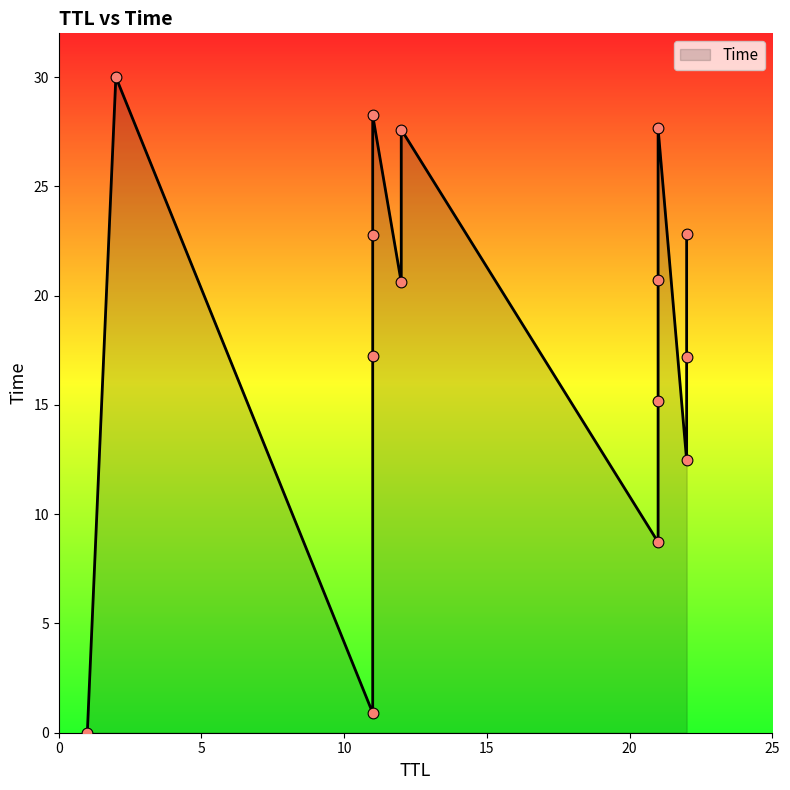

What is the change in value from 12 to 11?

+0.6